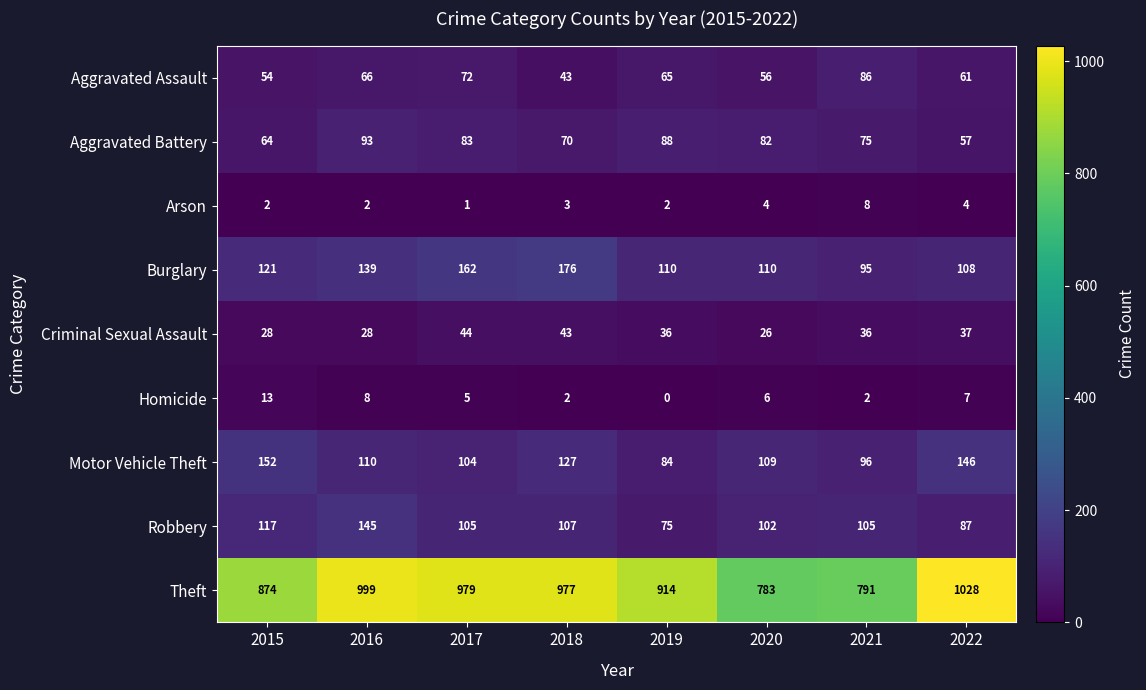

The Arson series shows 6 at 2020. True or false?

False